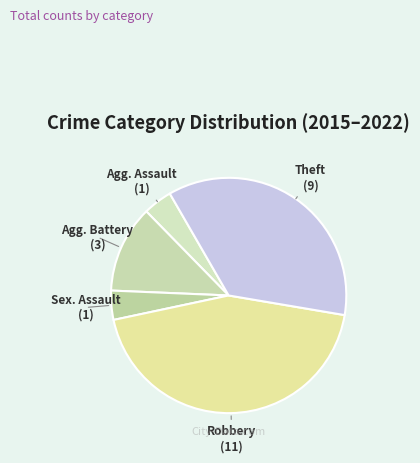

How many slices are in this pie chart?

5